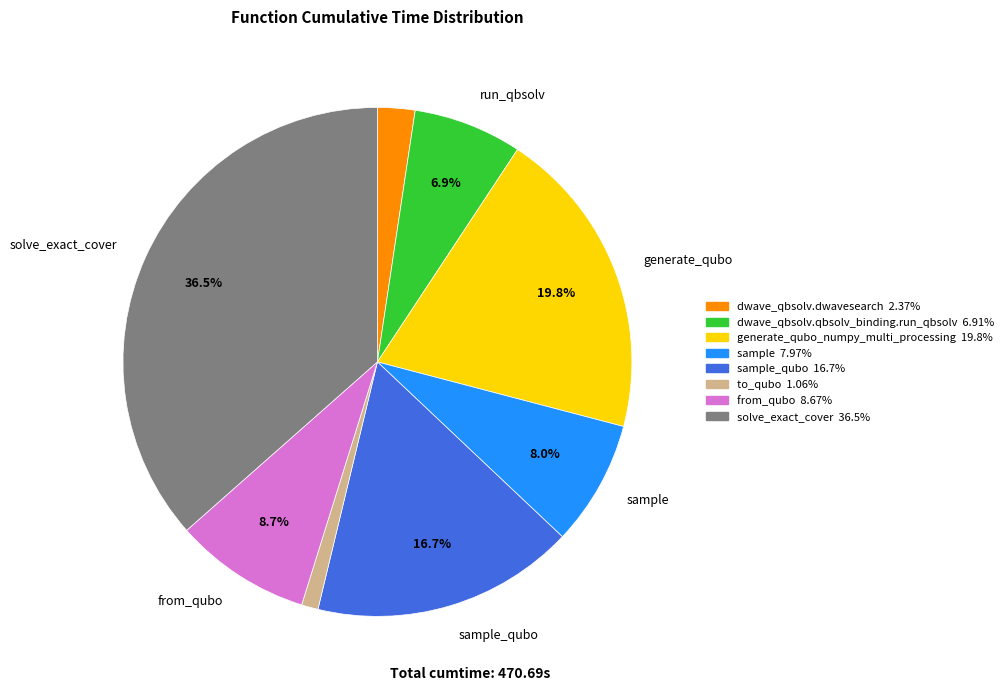

Is there any slice that represents more than half of the pie?

No